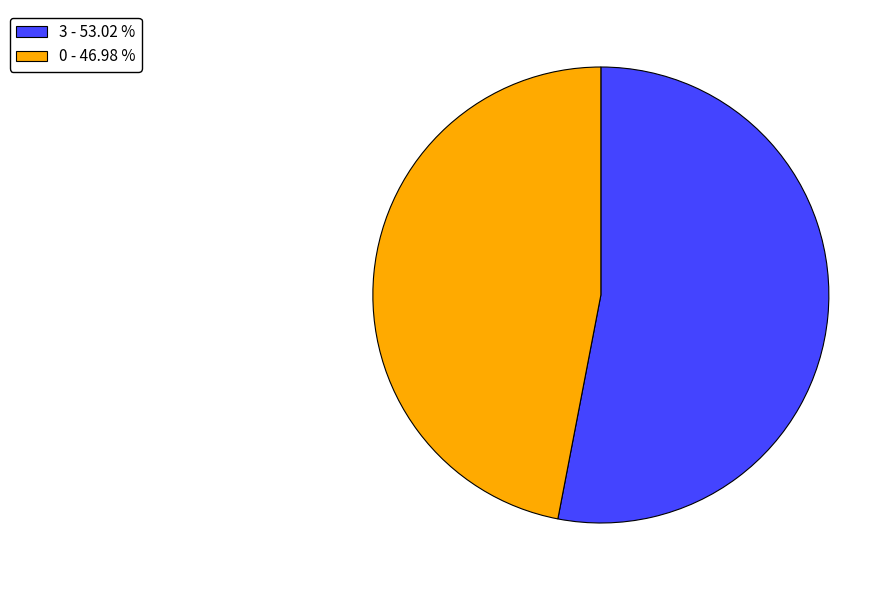

Which slice is the smallest?

0 - 46.98 %